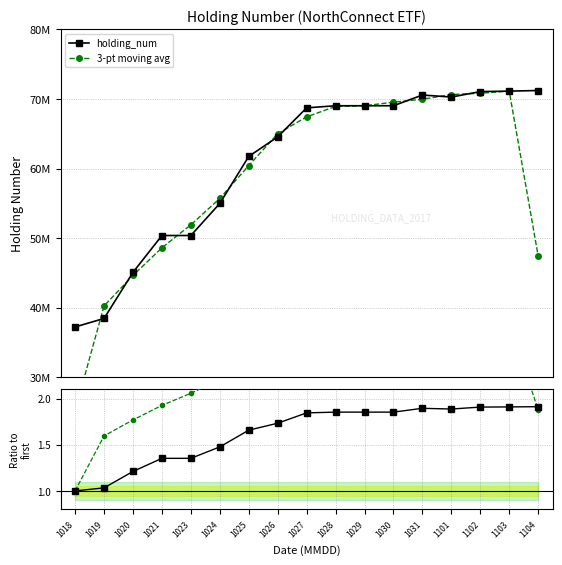

At which category is the sum across all series the highest?

1103